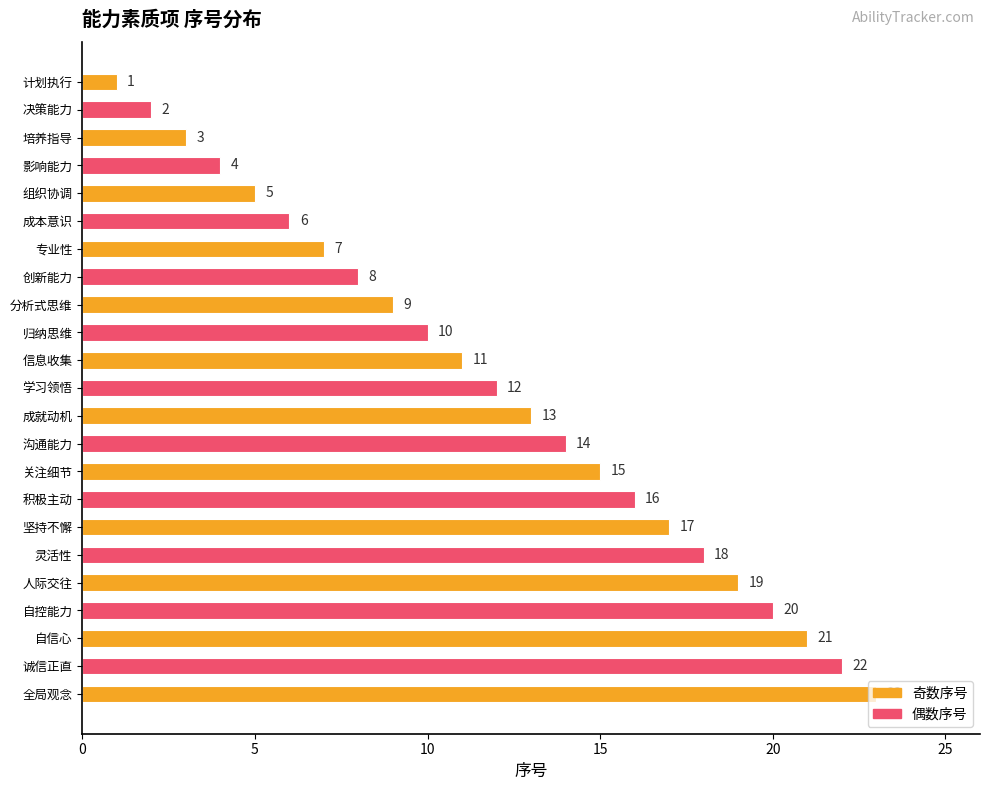

How many data points are less than 12?

11